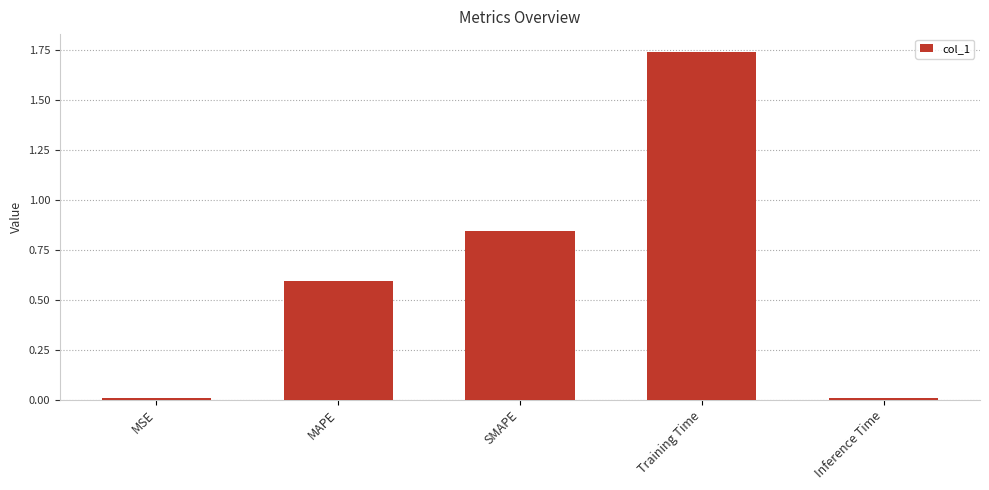

What is the label of the 3rd bar from the left?

SMAPE